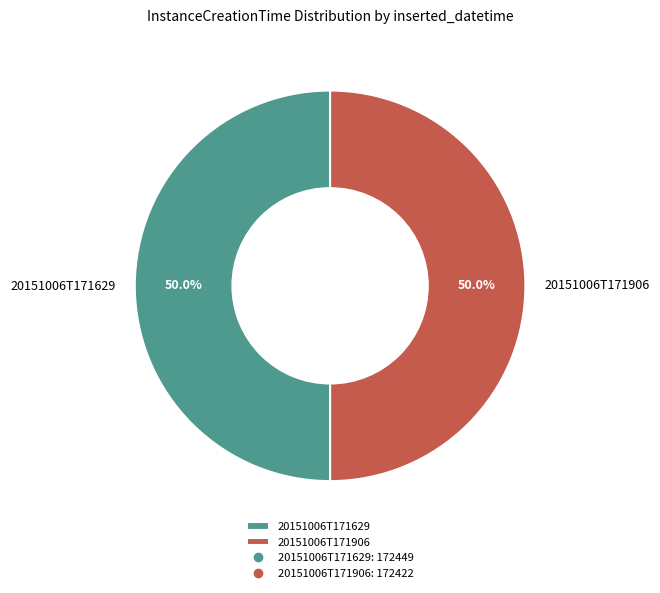

What is the ratio of the value at 20151006T171906 to the value at 20151006T171629?

1.0